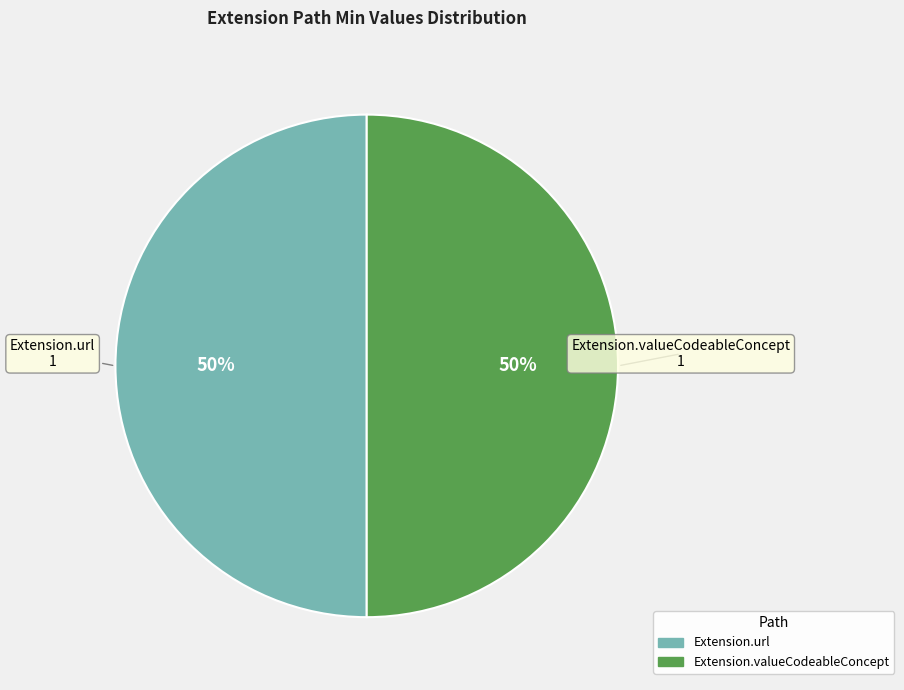

How many segments does this pie chart have?

2